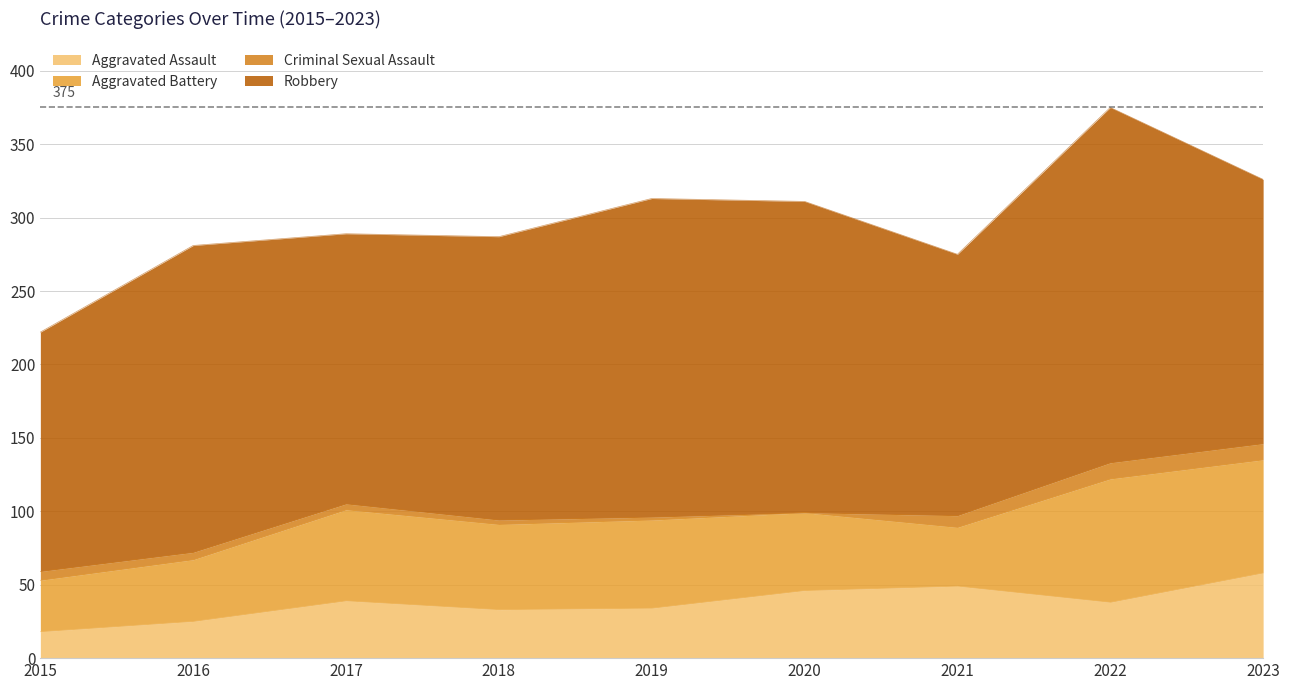

List the labels in order of Robbery value, largest first.

2022, 2019, 2020, 2016, 2018, 2017, 2023, 2021, 2015